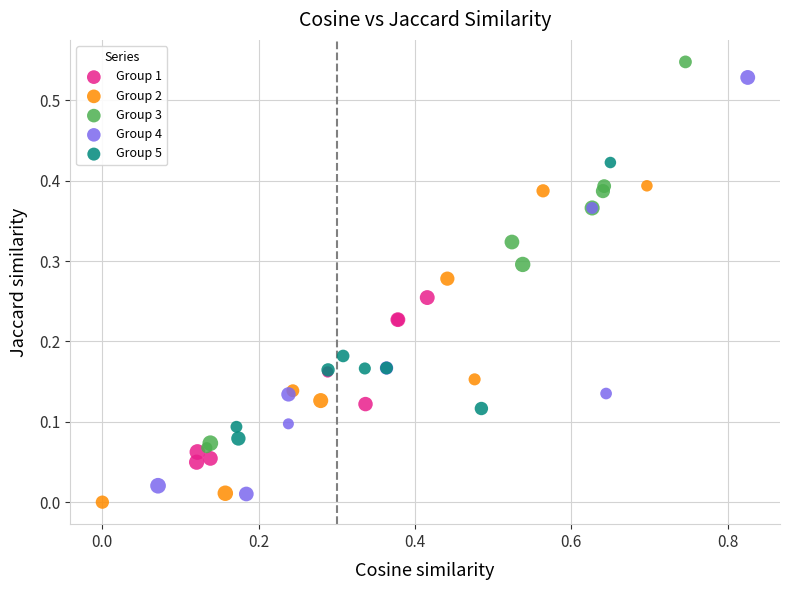

Which series reaches the maximum Y coordinate?

Group 3